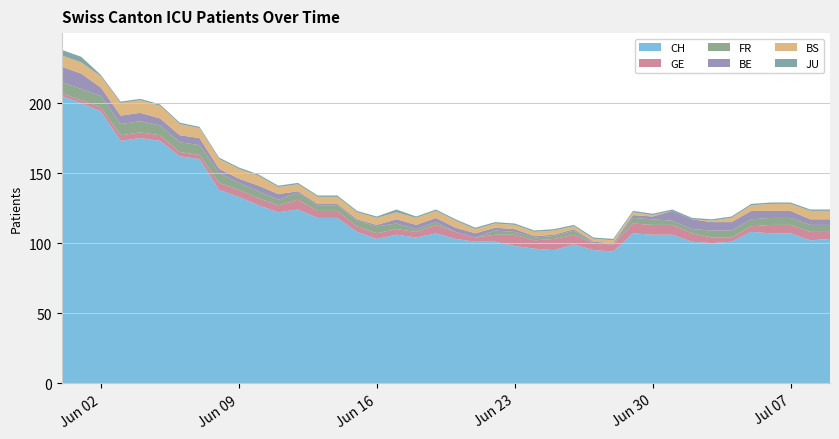

Reading left to right, what are all the values shown in this chart?

CH: 205	200	194	173	175	173	162	160	138	133	127	122	124	118	118	108	103	106	104	107	103	101	101	98	96	95	99	95	94	107	106	106	101	100	101	108	107	107	102	103
GE: 2	2	3	4	4	4	3	3	5	5	5	5	7	5	5	4	4	4	4	6	5	3	5	8	6	8	7	5	5	7	7	7	6	4	3	4	6	6	6	5
FR: 8	8	8	8	8	7	7	7	7	5	5	4	5	4	4	4	5	4	2	2	0	0	3	2	2	2	3	0	0	4	4	3	3	5	5	5	5	5	5	5
BE: 11	11	6	6	6	5	5	5	3	3	4	4	1	1	1	1	1	3	3	3	3	3	2	2	1	1	1	1	1	2	2	7	7	6	6	6	5	5	4	4
BS: 8	8	8	9	9	9	8	7	7	7	7	5	5	5	5	5	5	5	5	5	5	3	3	3	3	3	2	2	2	2	1	0	0	1	3	4	5	5	6	6
JU: 4	4	1	1	1	1	1	1	1	1	1	1	1	1	1	1	1	2	1	1	1	1	1	1	1	1	1	1	1	1	1	1	1	1	1	1	1	1	1	1